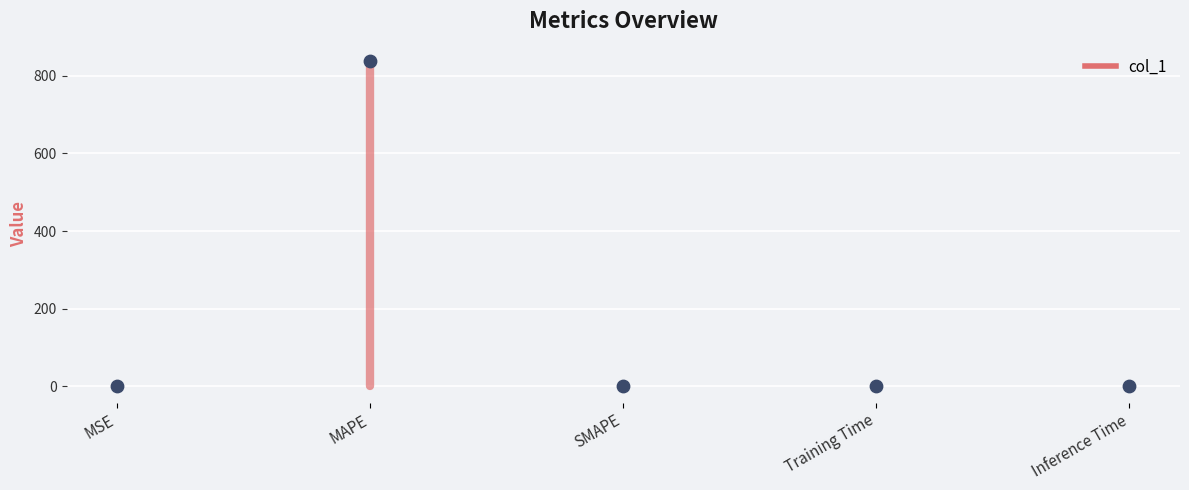

Which has a higher value, MSE or MSE?

MSE